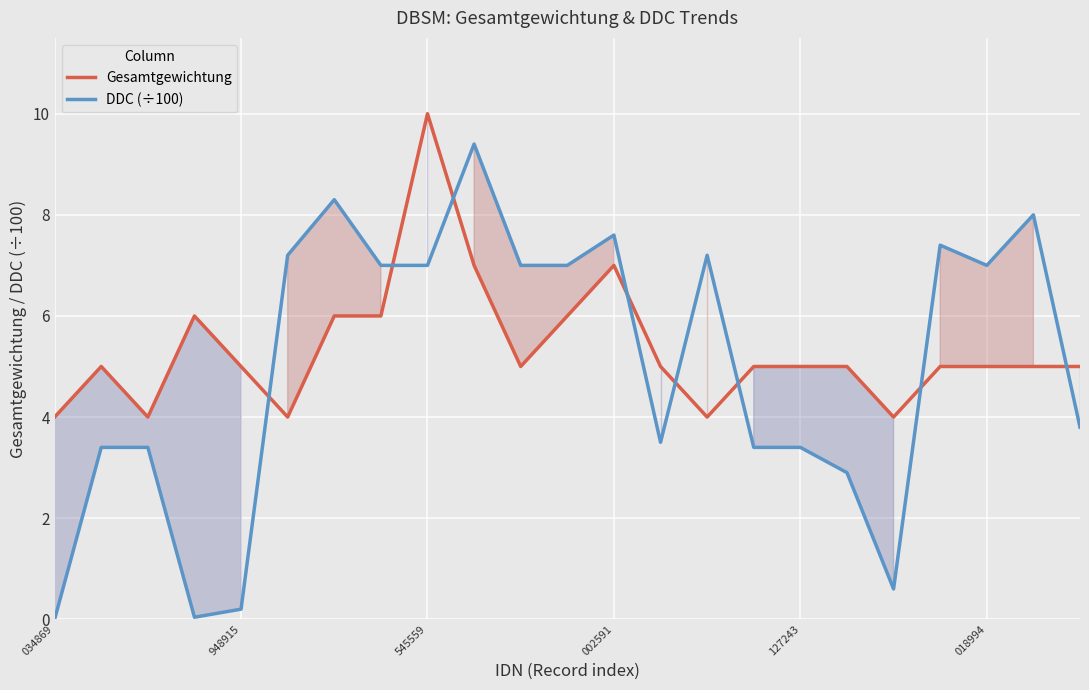

What is the approximate value of Gesamtgewichtung at 21?

5.0